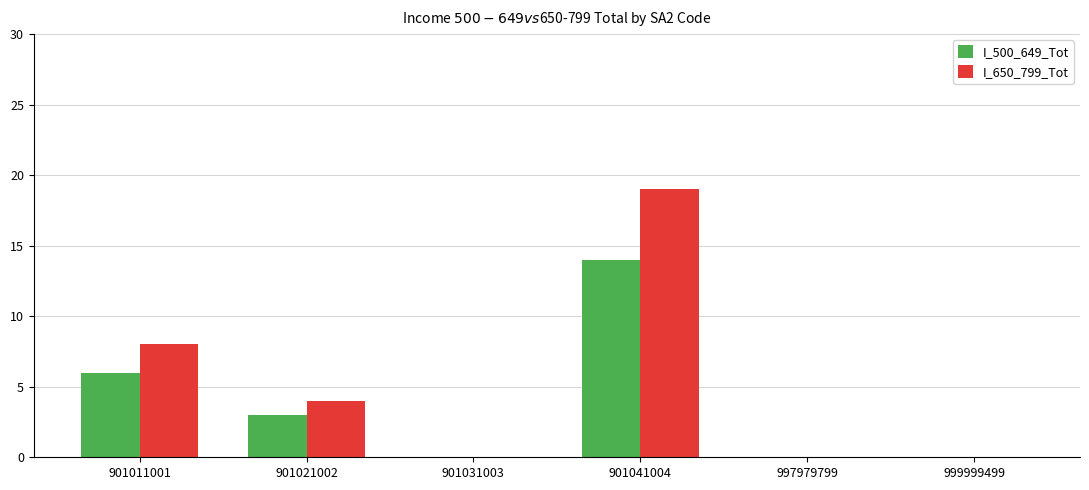

Where is I_650_799_Tot nearest to the value 9?

901011001